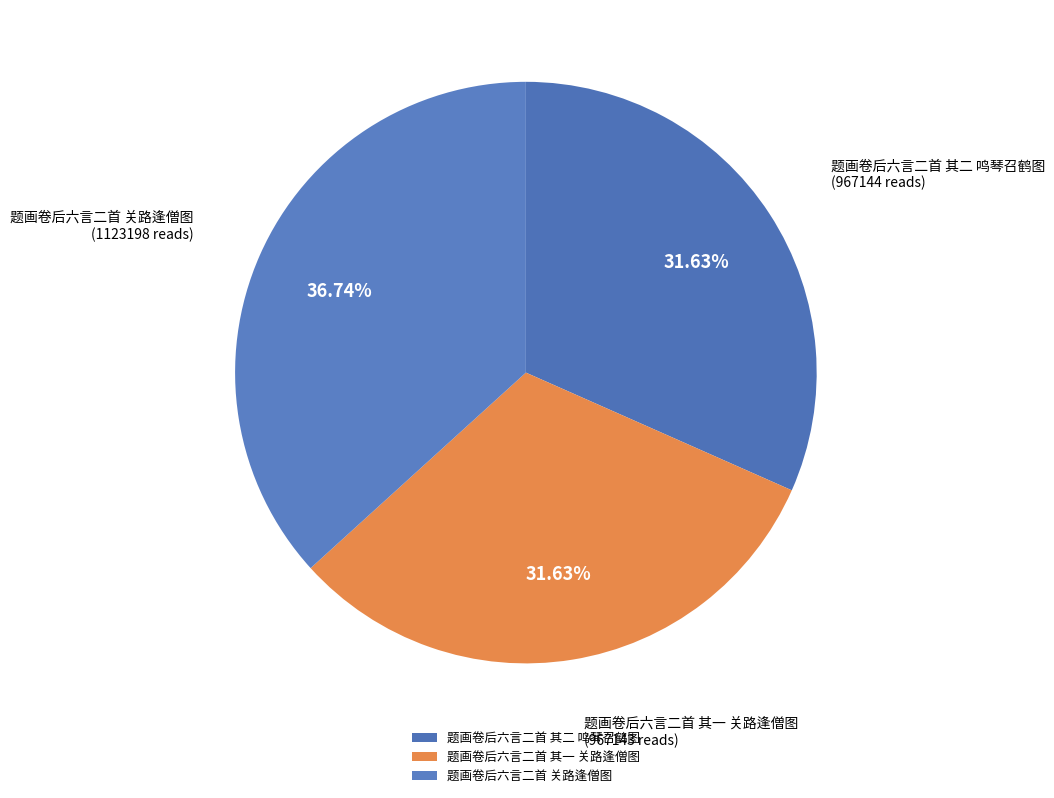

What portion of the pie excludes 题画卷后六言二首 其二 鸣琴召鹤图?

68.4%